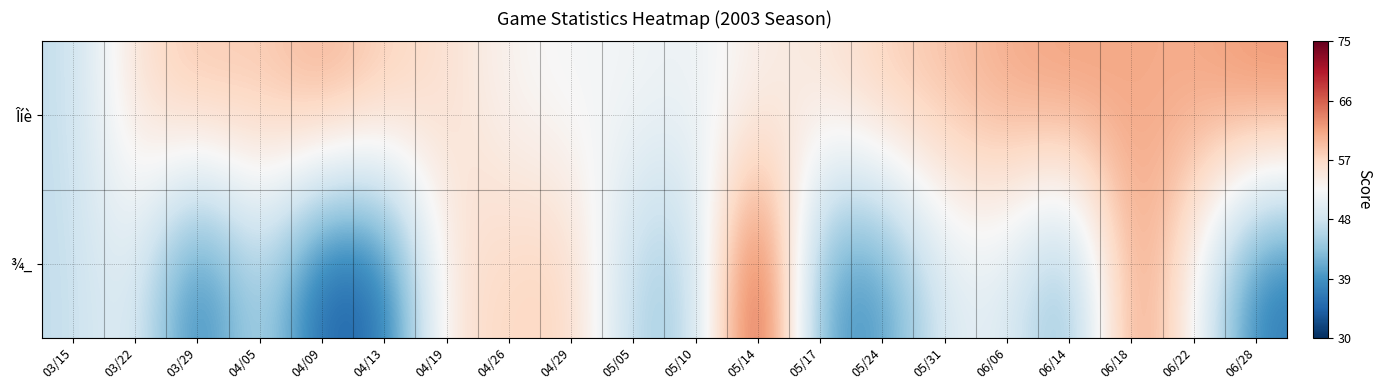

What is the maximum value shown in the chart?

73